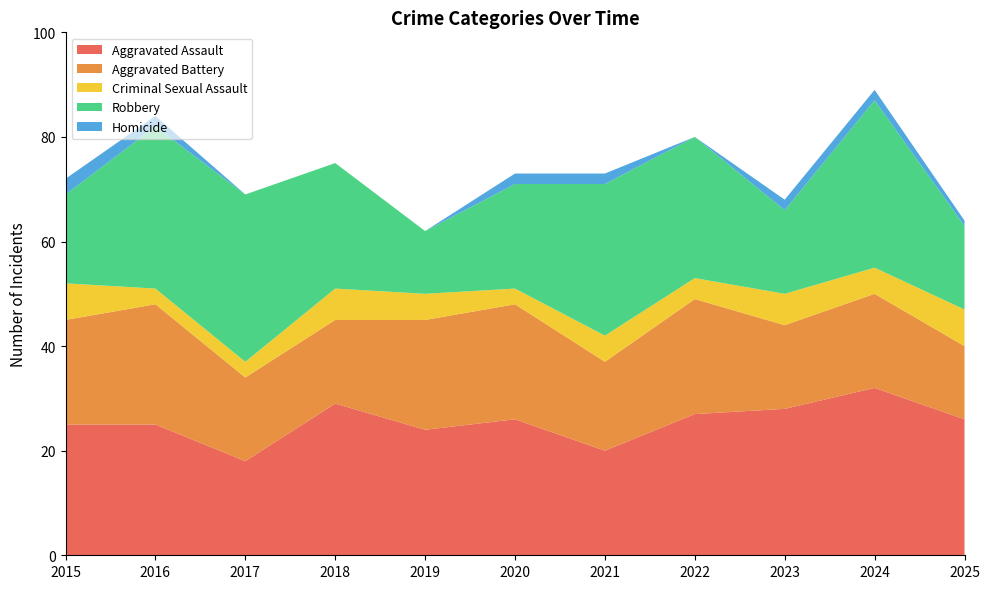

Reading left to right, list all the values displayed in this chart.

Aggravated Assault: 25	25	18	29	24	26	20	27	28	32	26
Aggravated Battery: 20	23	16	16	21	22	17	22	16	18	14
Criminal Sexual Assault: 7	3	3	6	5	3	5	4	6	5	7
Robbery: 17	31	32	24	12	20	29	27	16	32	16
Homicide: 3	2	0	0	0	2	2	0	2	2	1